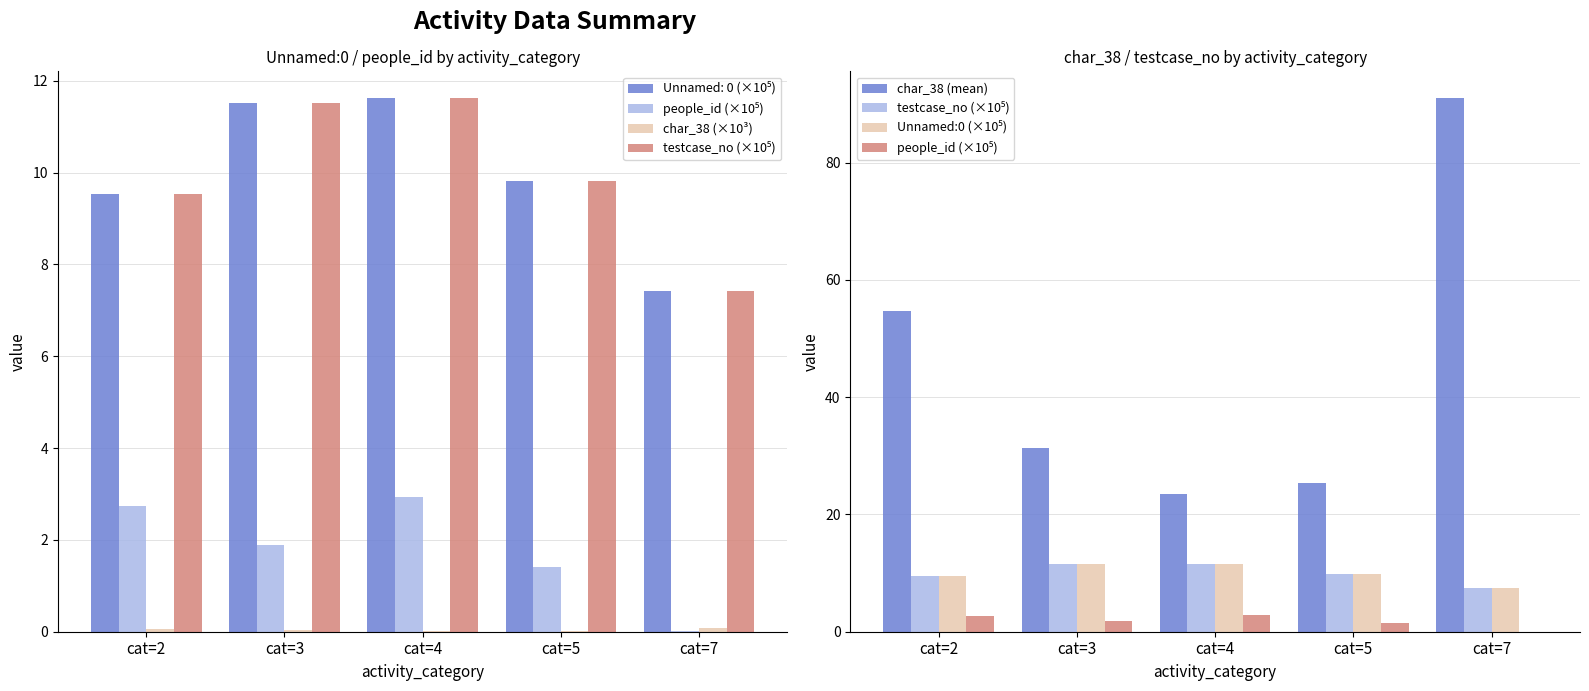

What is the difference between the highest and lowest values at cat=5?

25.3